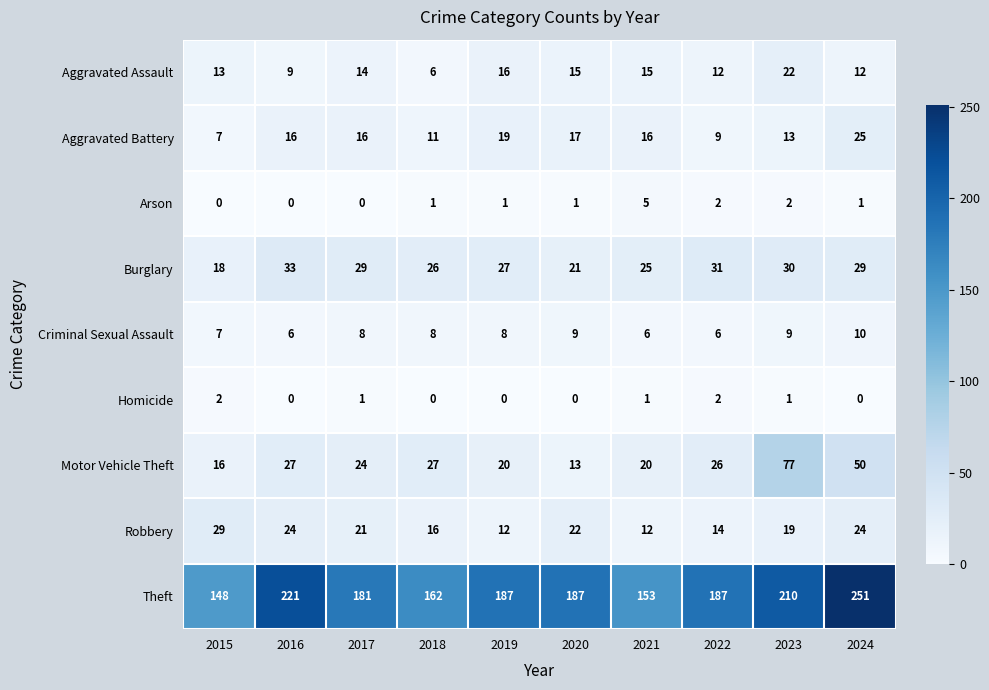

At how many categories does at least one series exceed 61?

10